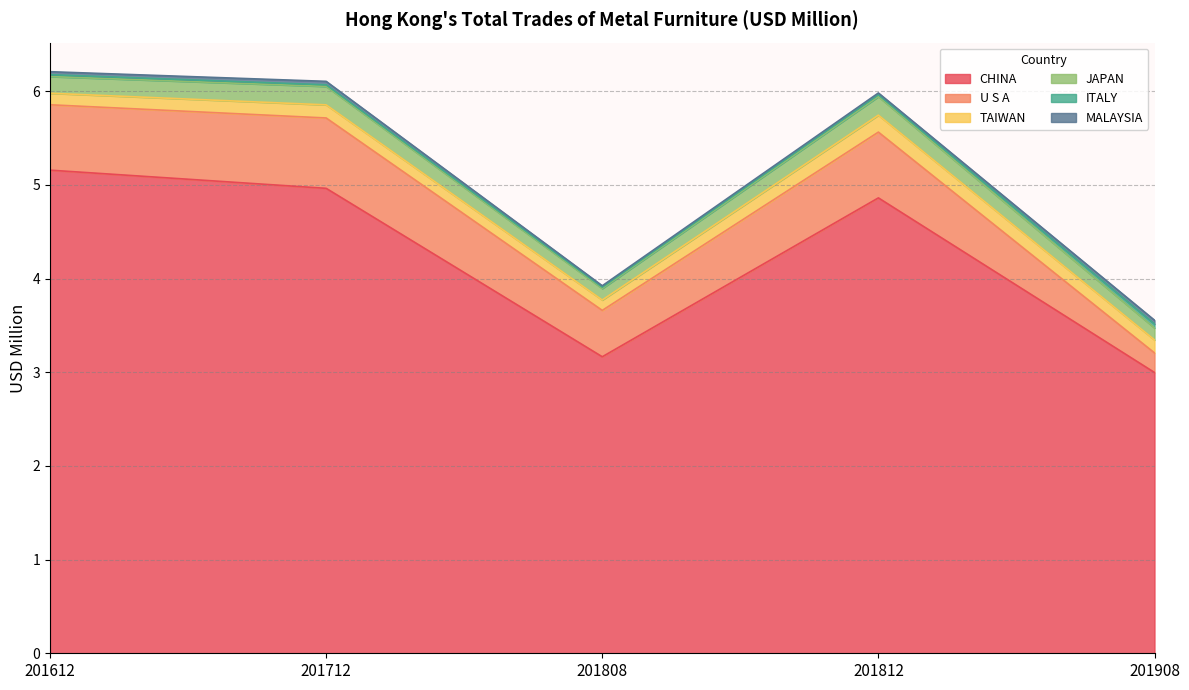

Count the number of categories in the chart.

5